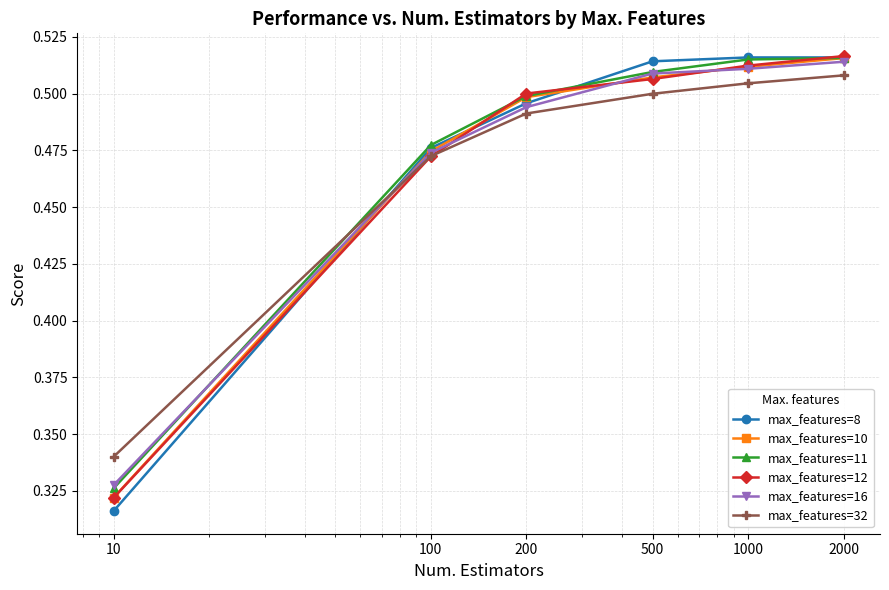

At how many categories does at least one series exceed 0?

6